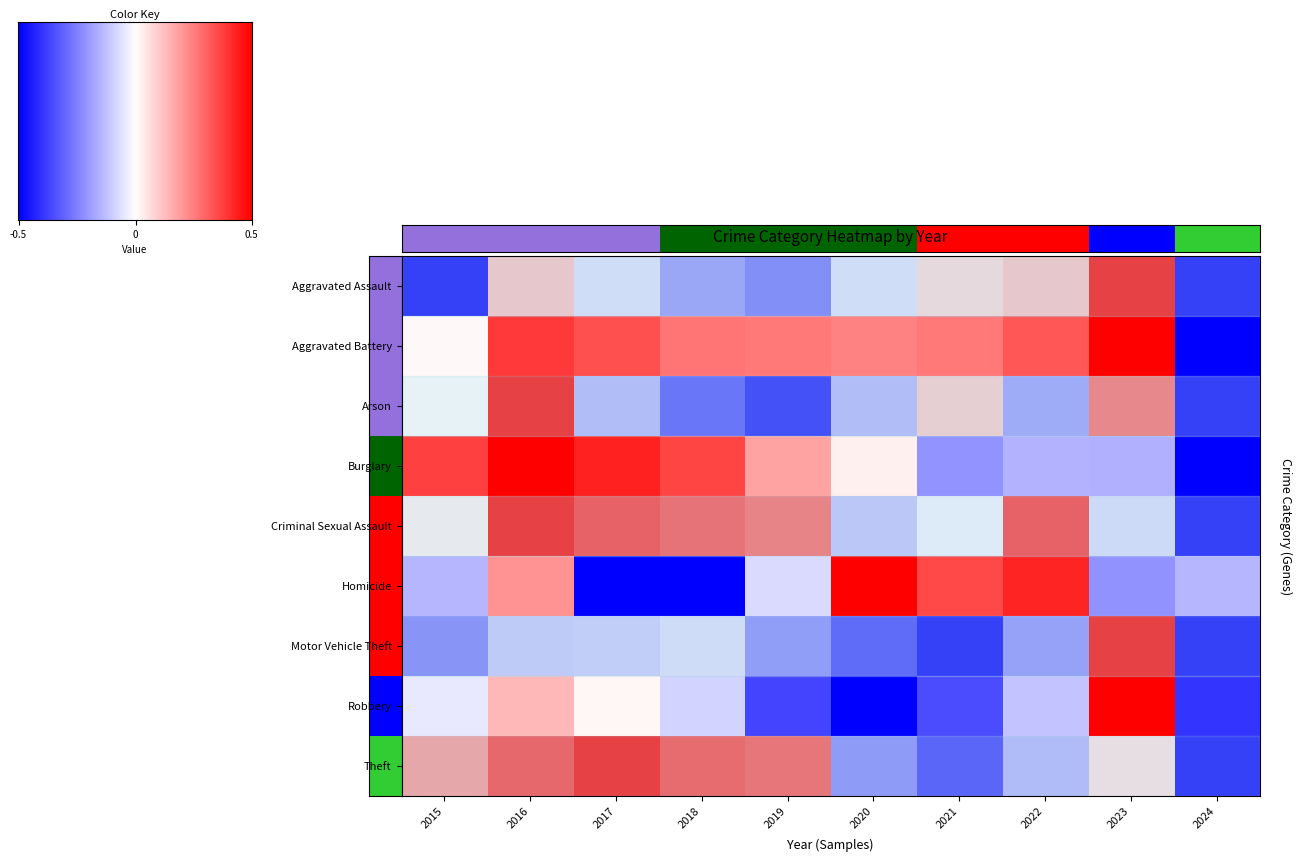

What is the difference between the Burglary values at 2023 and 2018?

1.0